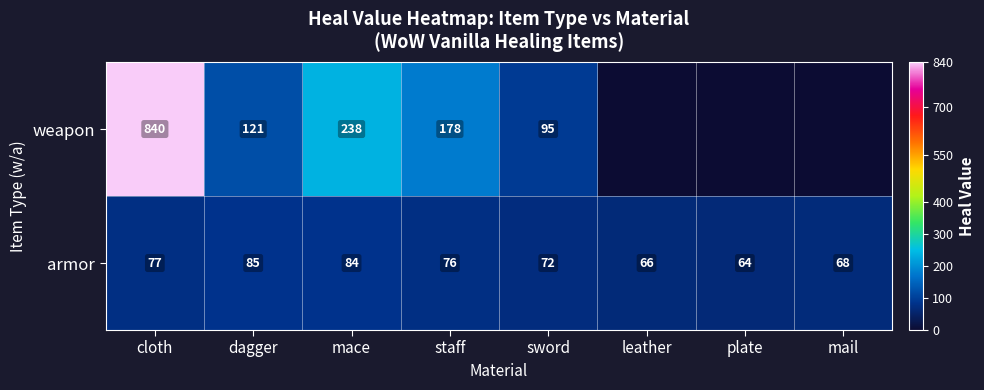

What is the sum of all armor values?

592